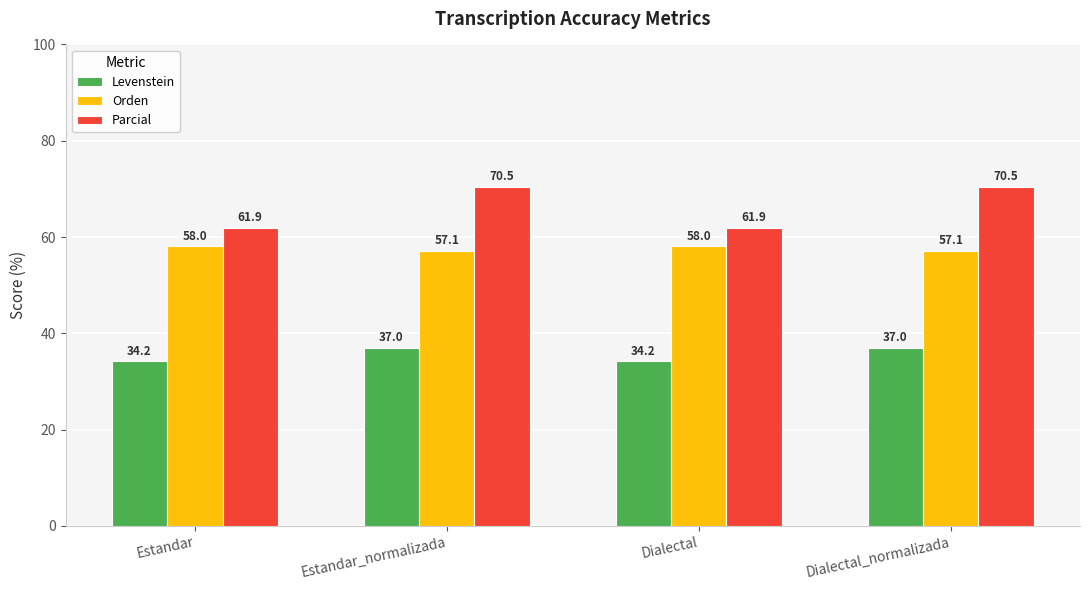

What is the minimum value for Levenstein?

34.2